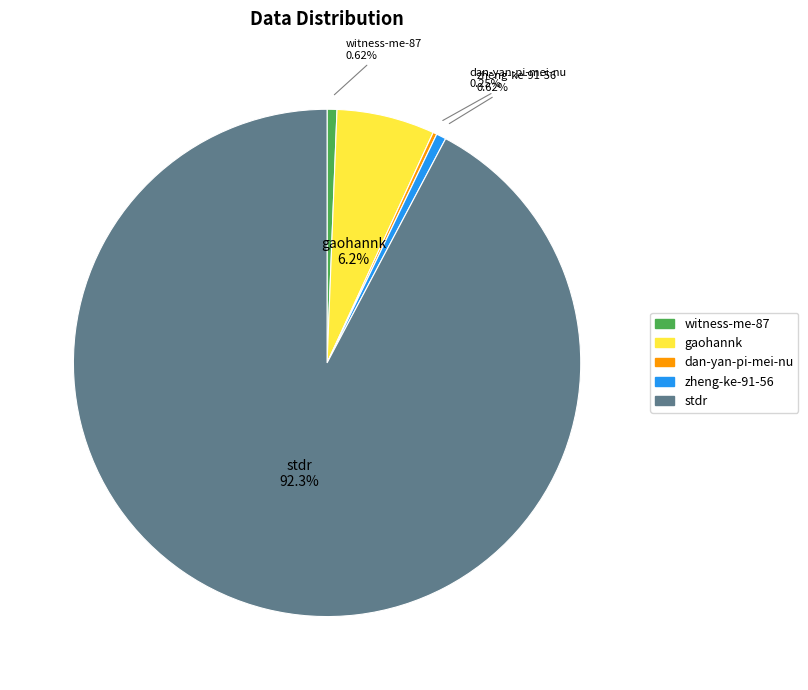

Combined, what portion of the pie is stdr and zheng-ke-91-56?

92.9%